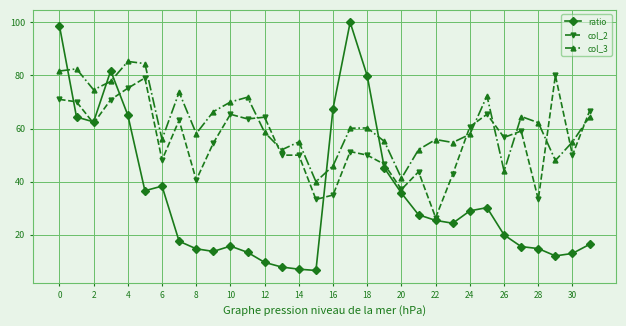

What is the minimum value shown in the chart?

6.6